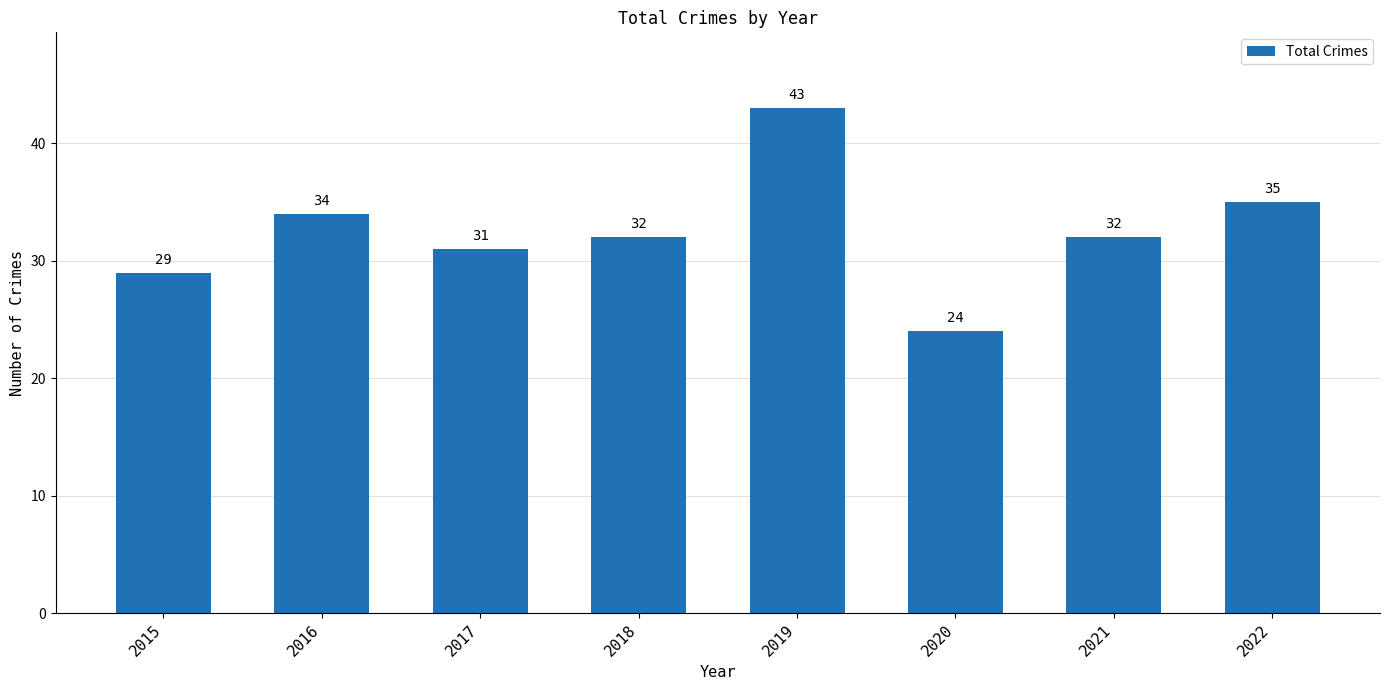

The value at 2022 is 35. True or false?

True